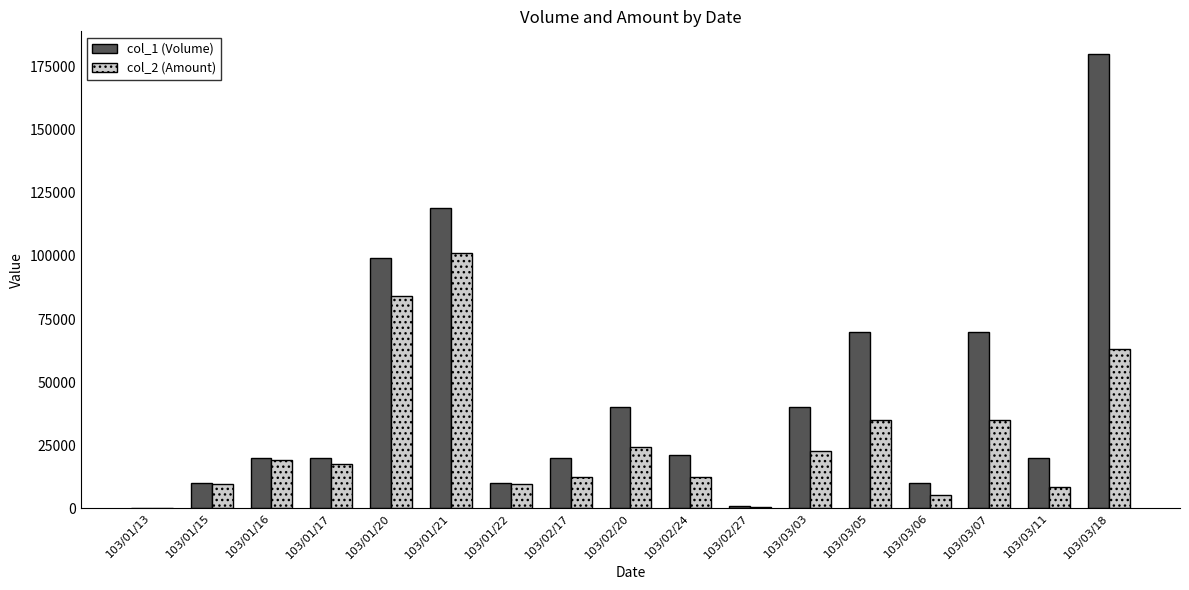

How many distinct data groups are displayed?

2